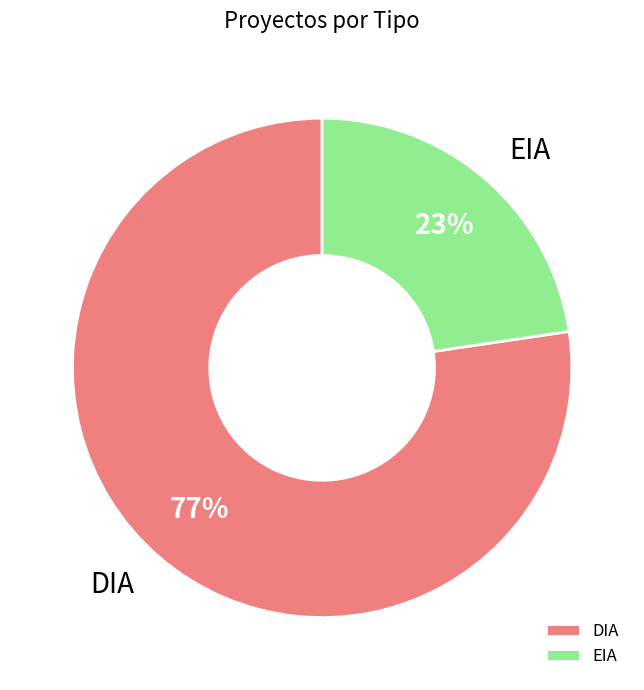

Is the sum of EIA and DIA greater than half?

Yes